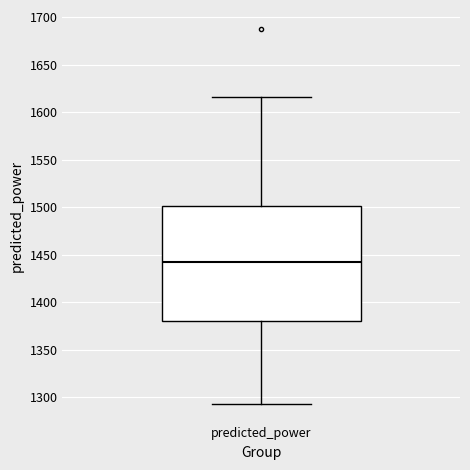

Where is the lower edge of the box for predicted_power on the y-axis? The values are not printed on the chart, so give them approximately, as read against the axis.

1380